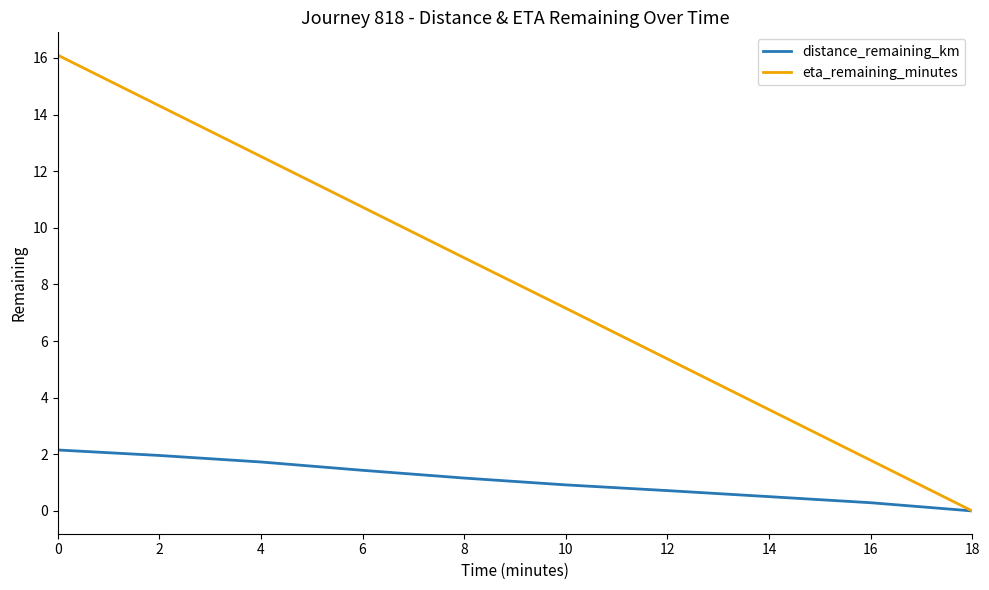

True or false: distance_remaining_km has a value of 0.9 at 0.

False